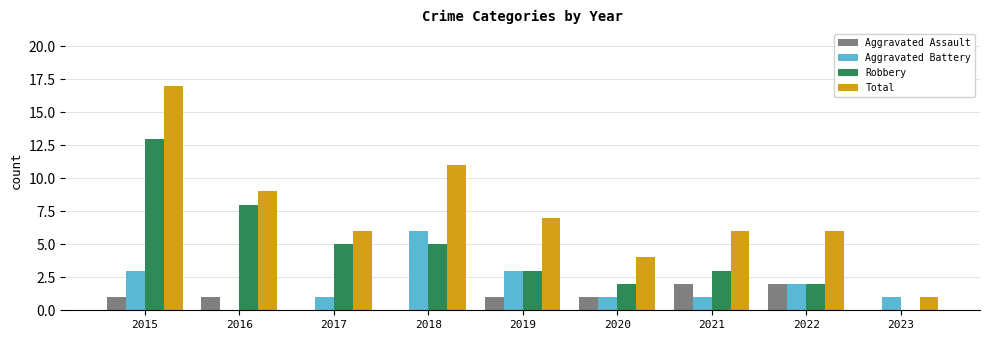

How many categories are shown in the chart?

9